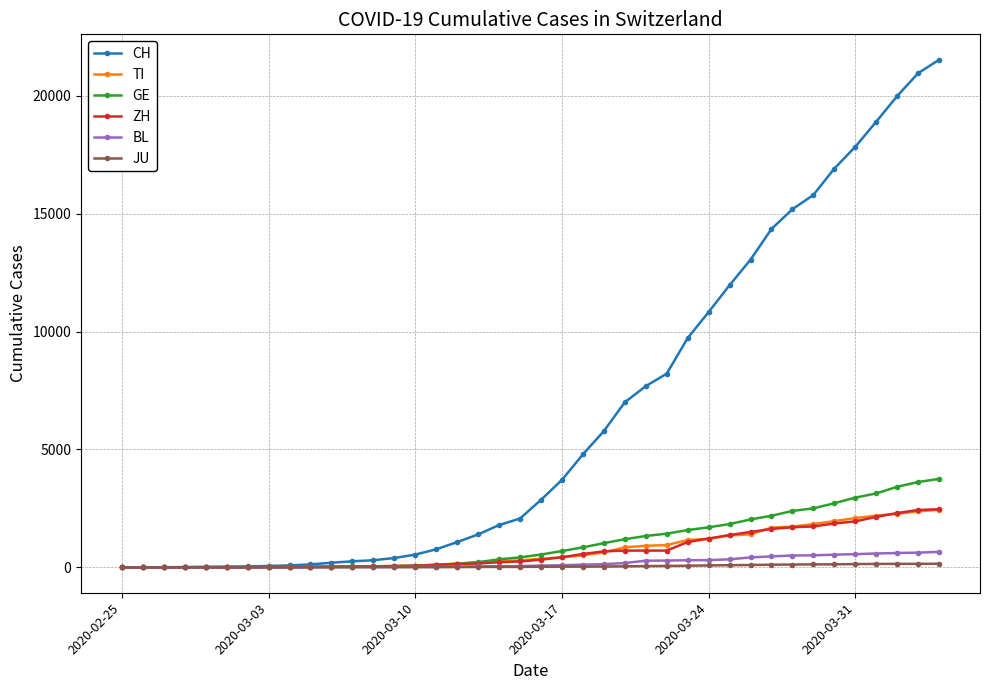

Which series has the largest range (max minus min)?

CH